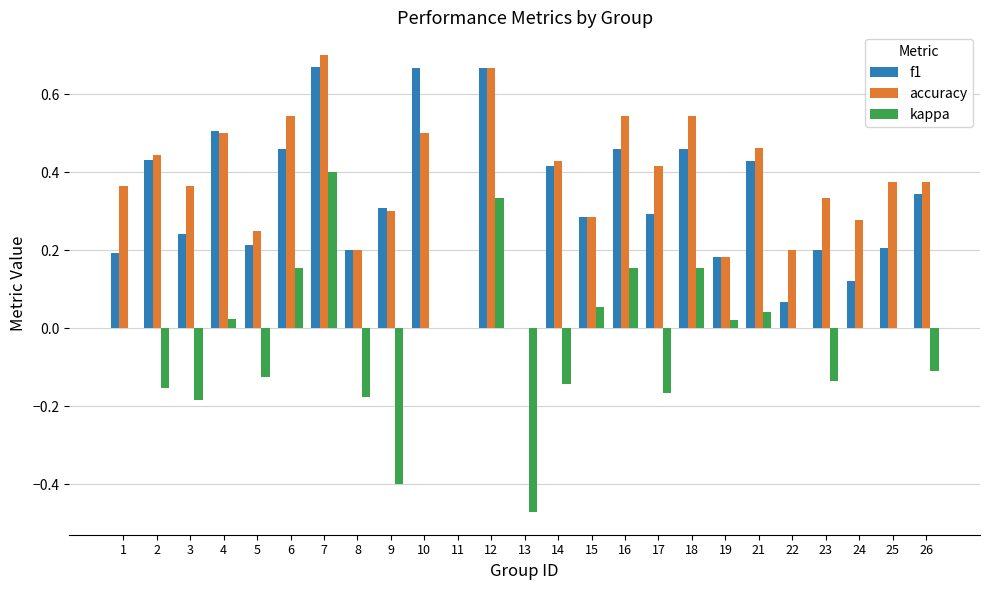

The f1 series shows 0.7 at 10. True or false?

True